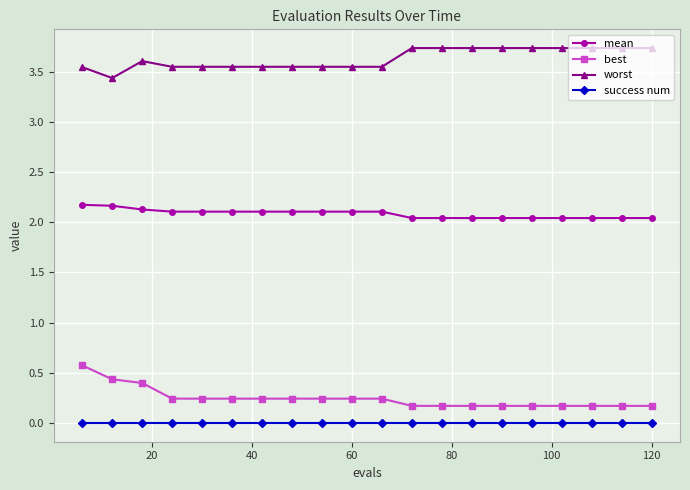

At how many categories does at least one series exceed 3?

20